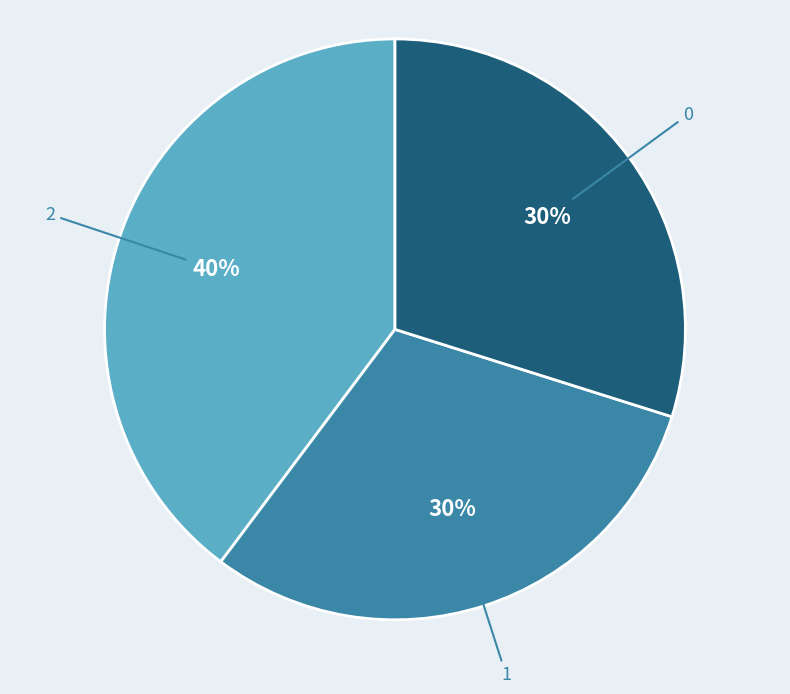

Combined, do 2 and 0 account for over 50%?

Yes